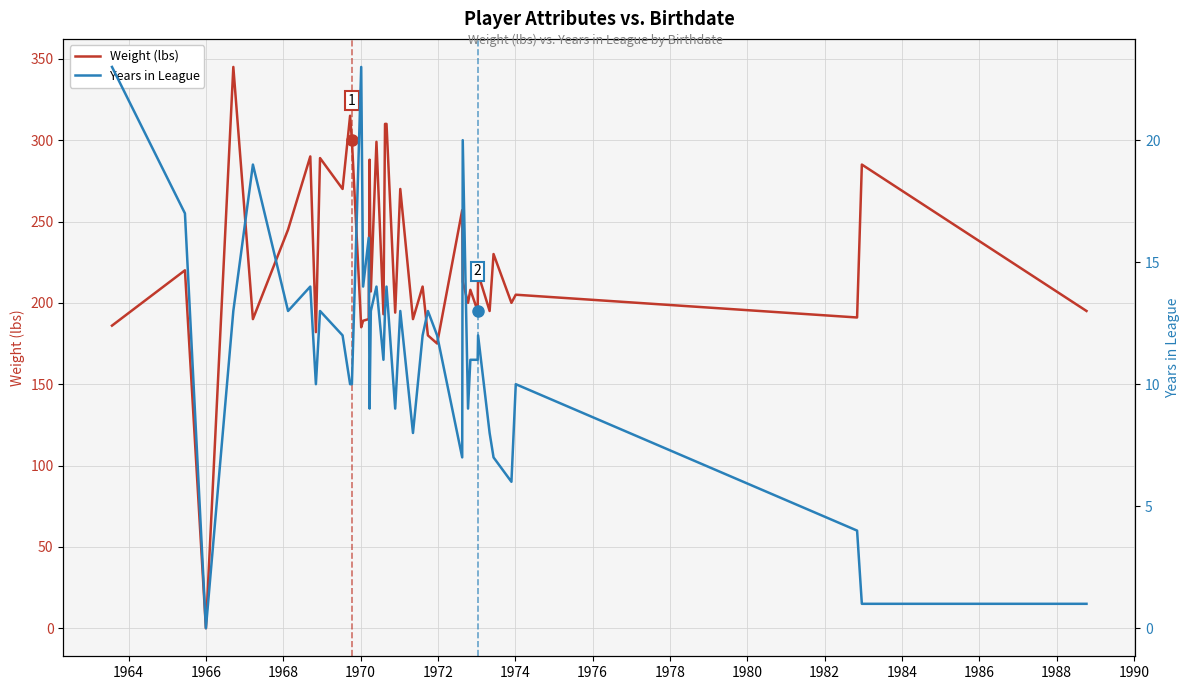

What is the highest value of the Weight (lbs) series?

345